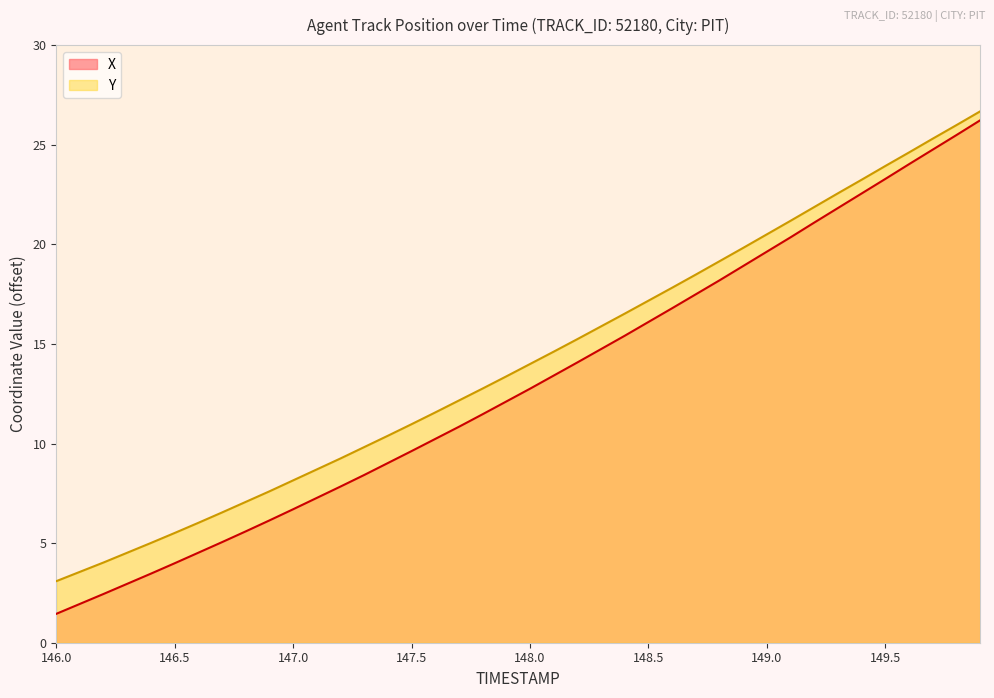

At 148.0, list the series in order from smallest to largest.

X, Y